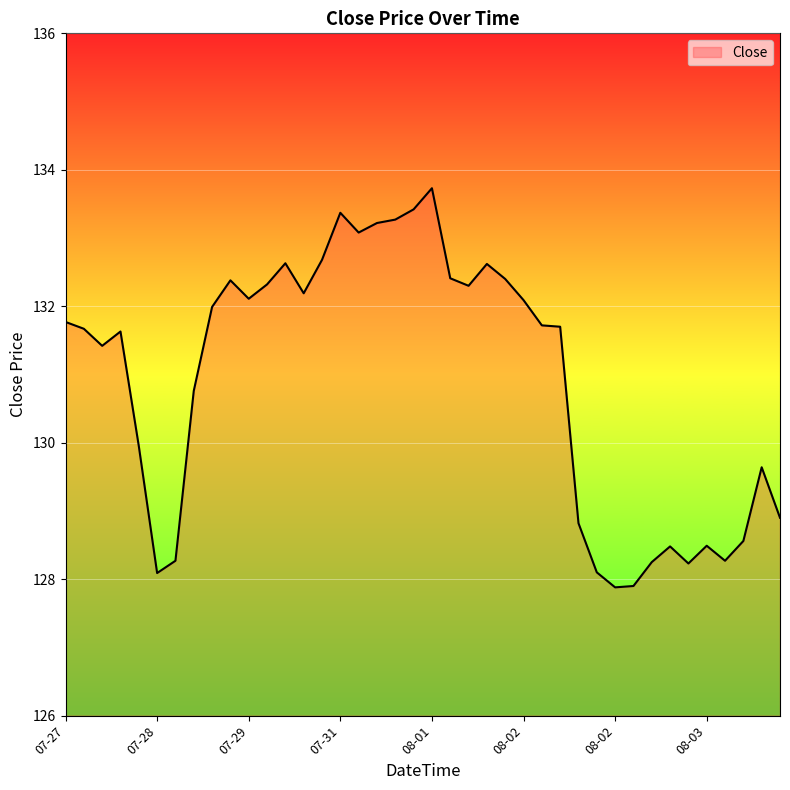

What is the greatest value displayed?

133.7